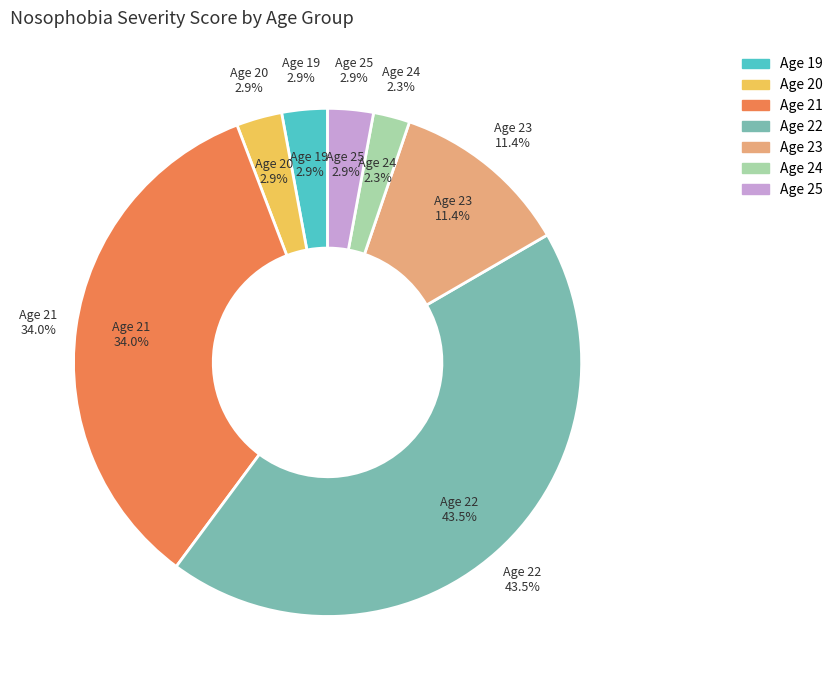

True or false: 19 accounts for 15% of the total.

False